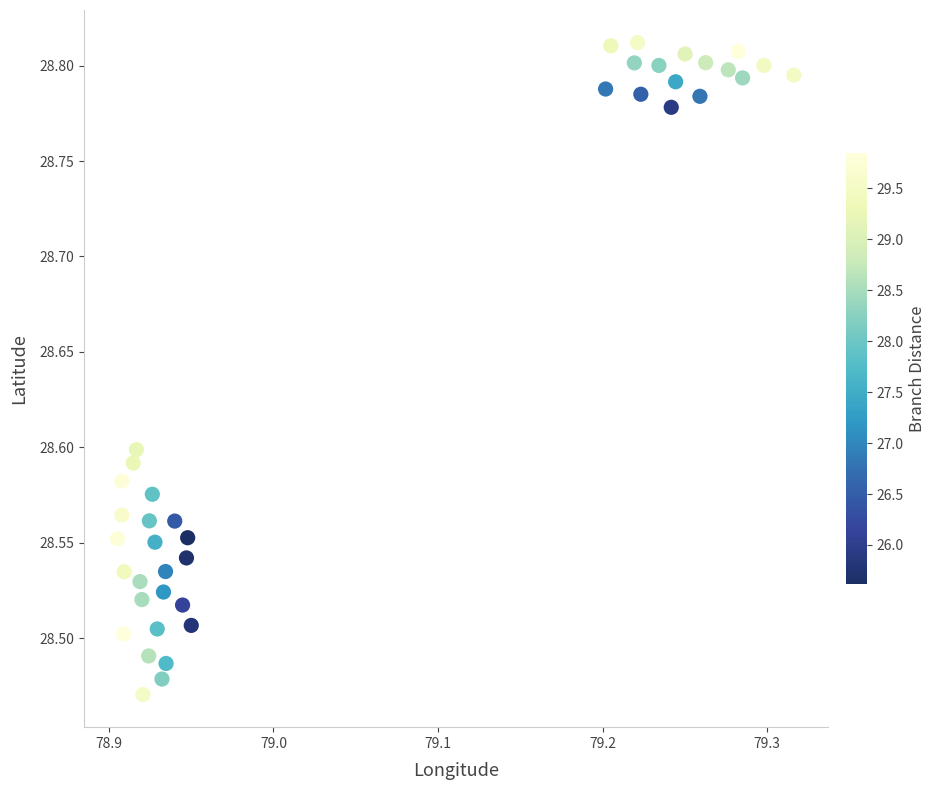

What is the range of Y values (max minus min)?

0.3